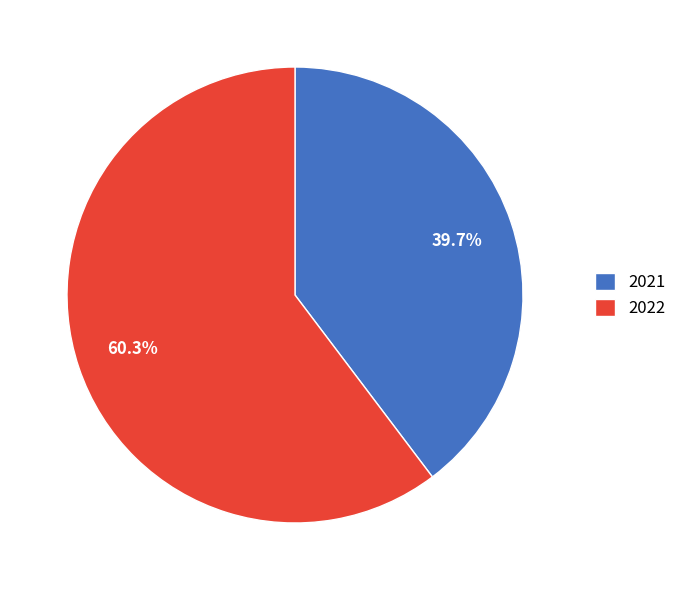

To the nearest percent, what is the average slice percentage?

50%